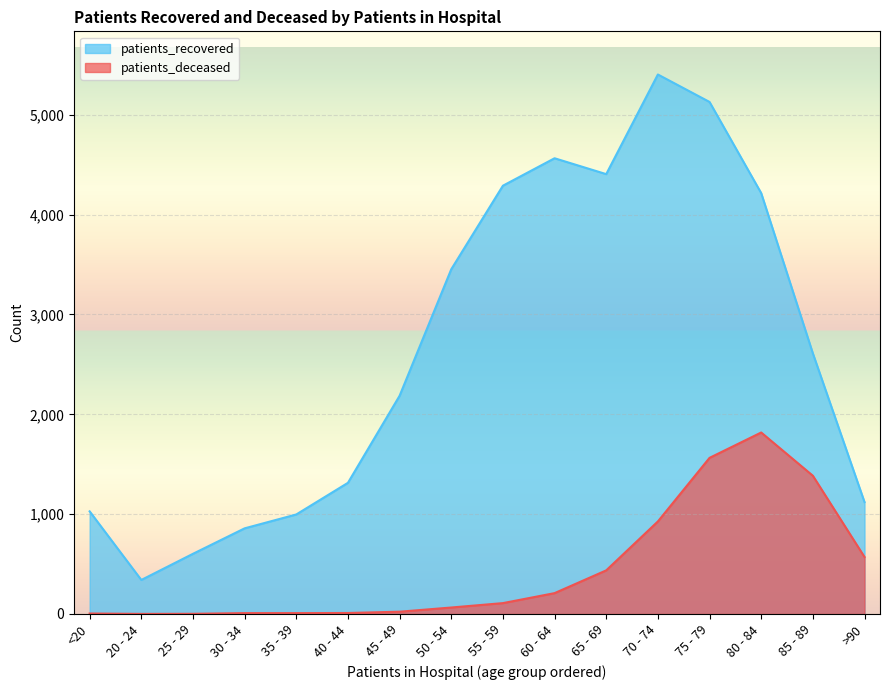

What is the total value across all series at 20 - 24?

342